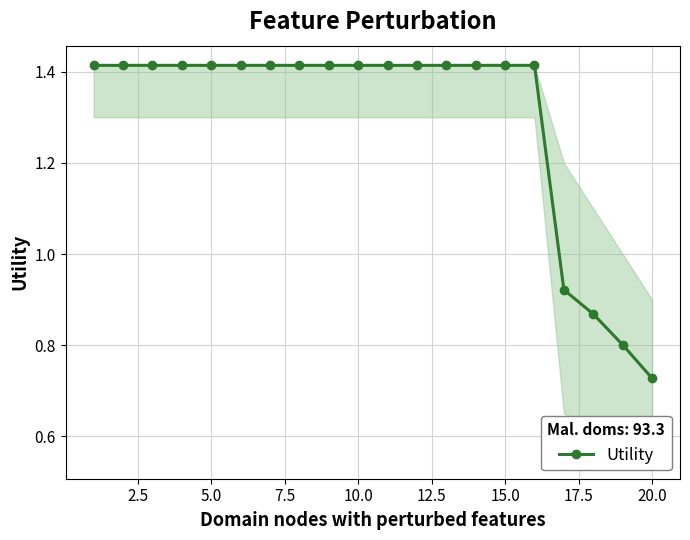

What is the average value?

1.3